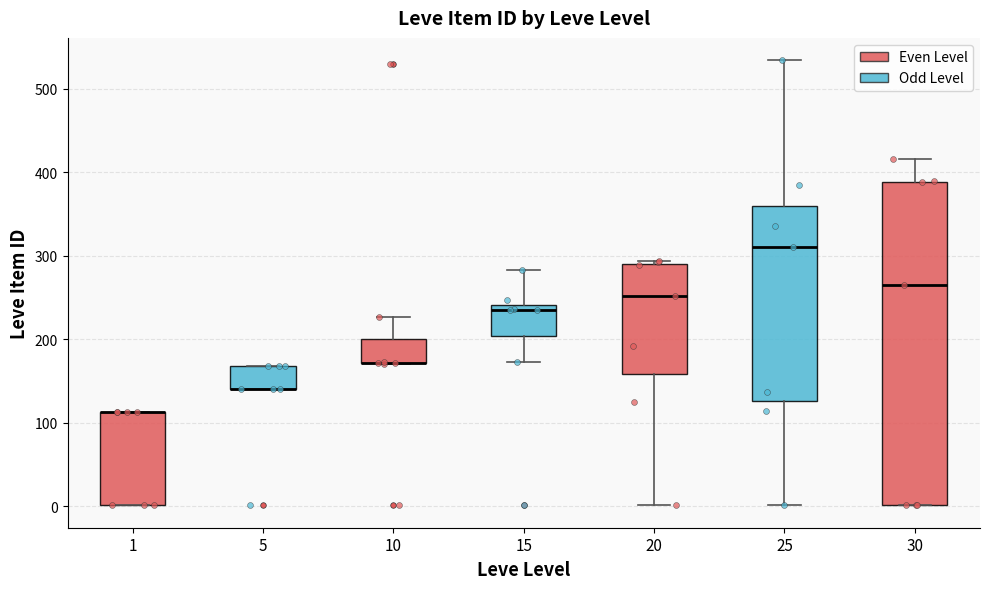

Which box is the tallest, from its lower edge to its upper edge?

30